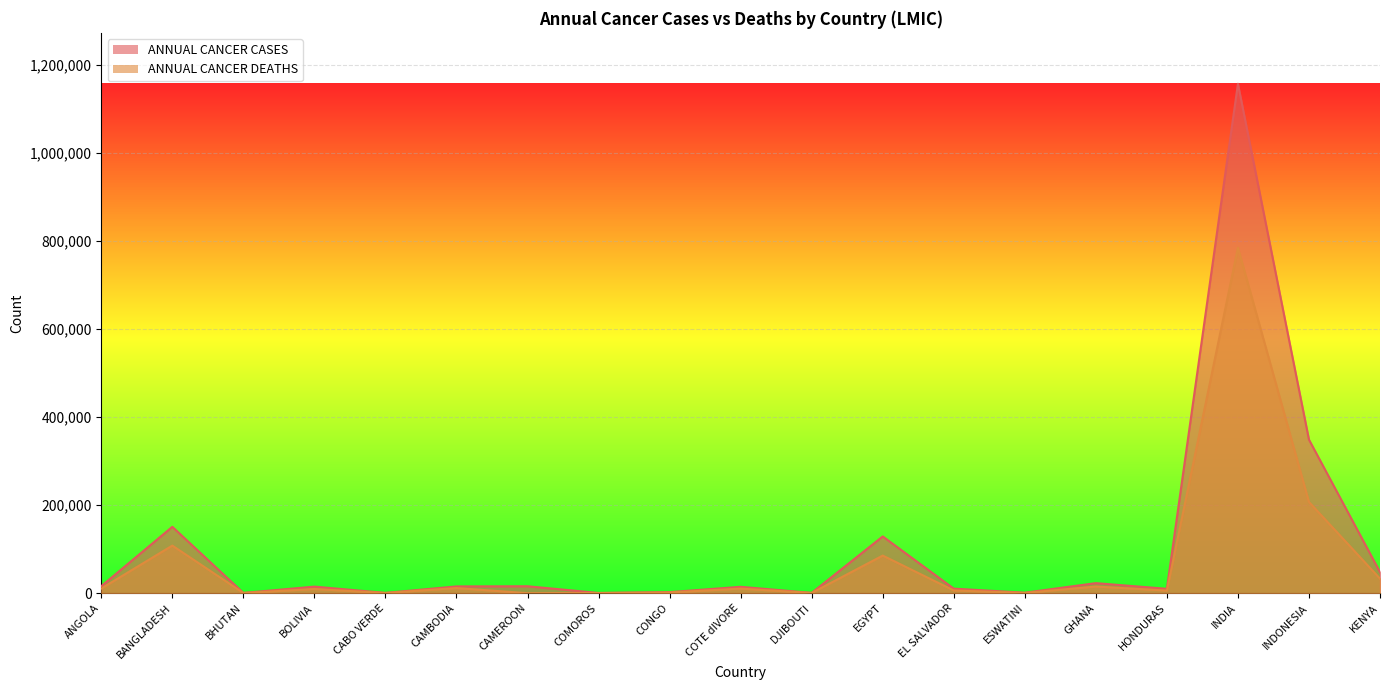

Which category has the lowest value in the ANNUAL CANCER DEATHS series?

CAMEROON